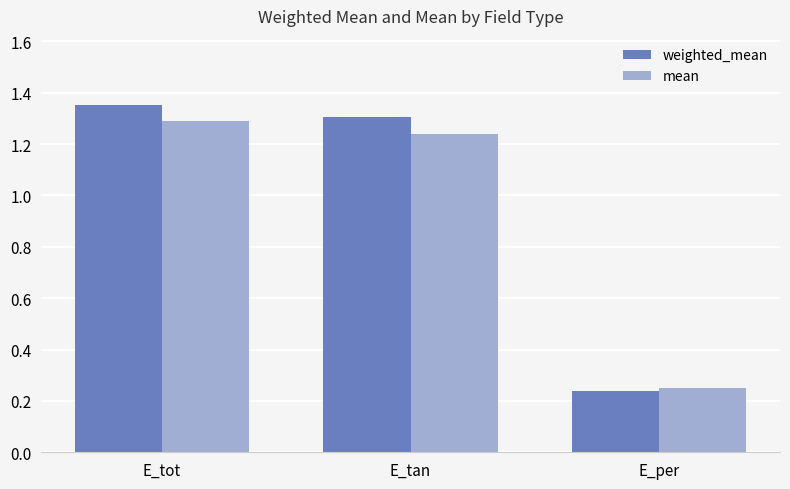

Rank the categories by weighted_mean value from lowest to highest.

E_per, E_tan, E_tot